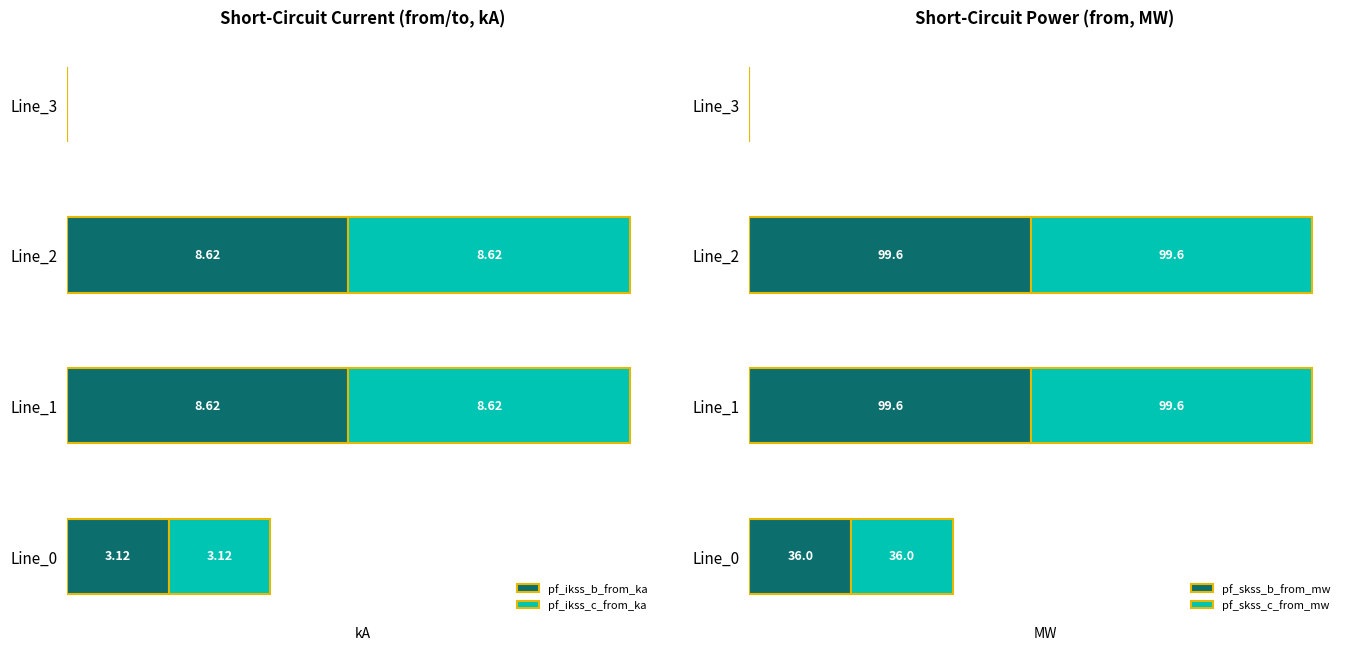

Which series has the largest total across all categories?

pf_skss_b_from_mw